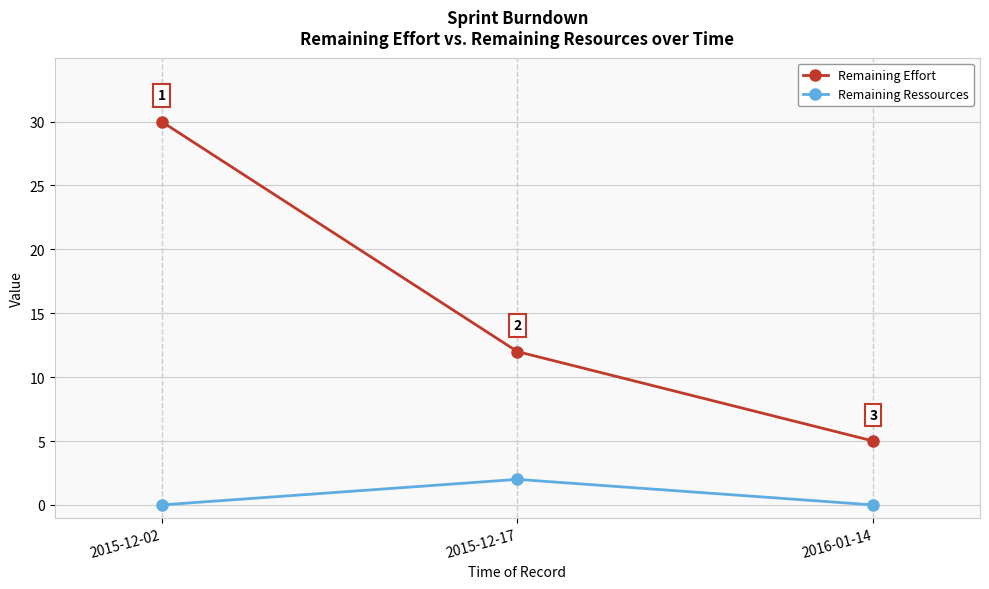

The Remaining Effort series shows 7 at 2016-01-14. True or false?

False